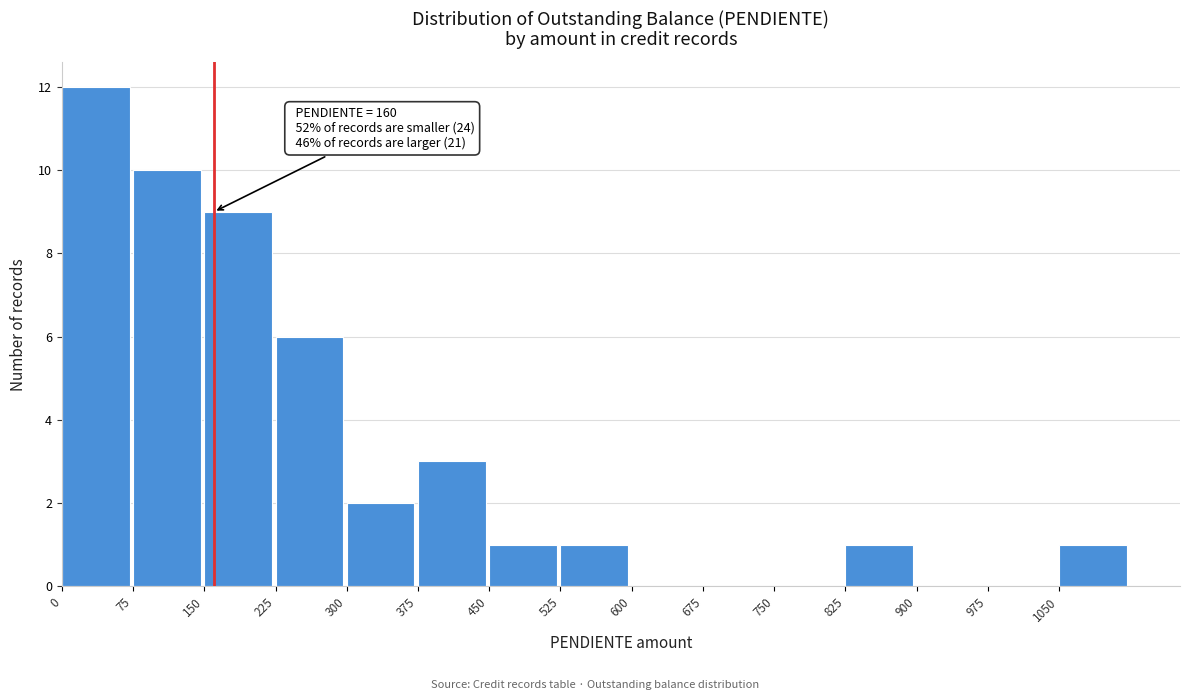

Over which range of the x-axis is the bar tallest?

0 to 75